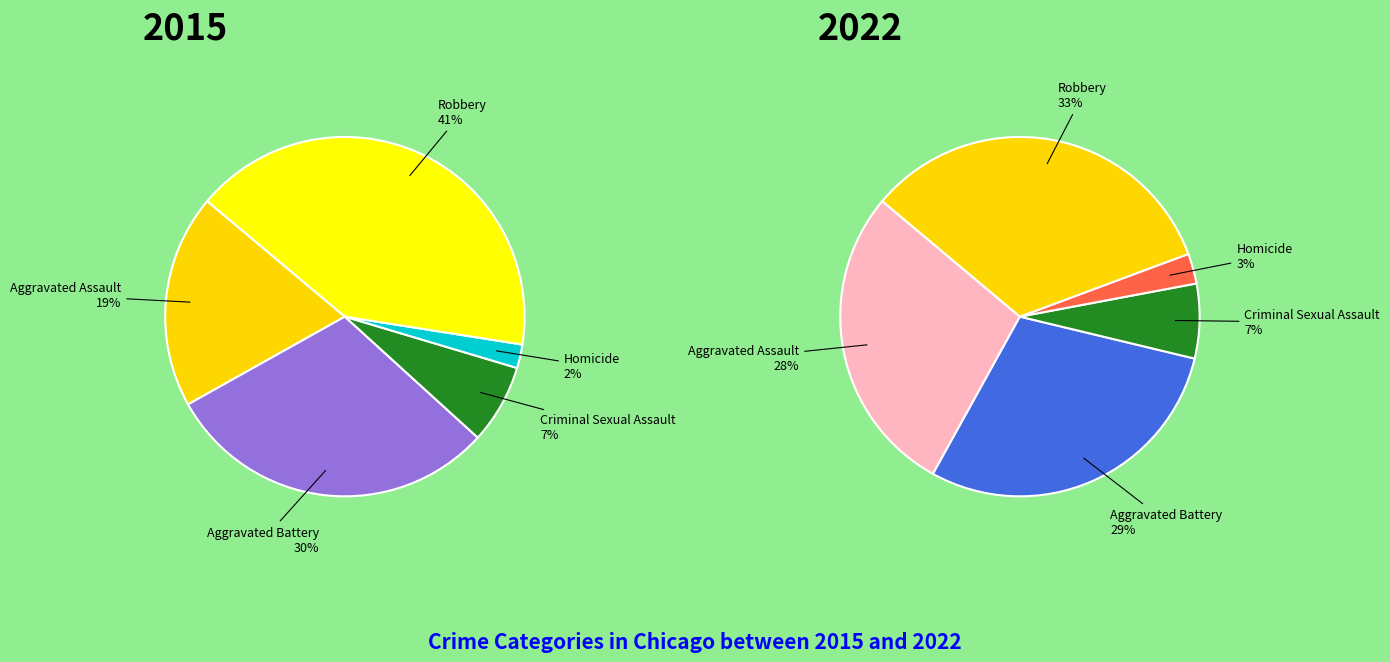

Is it true that Homicide is 1% of the pie?

False